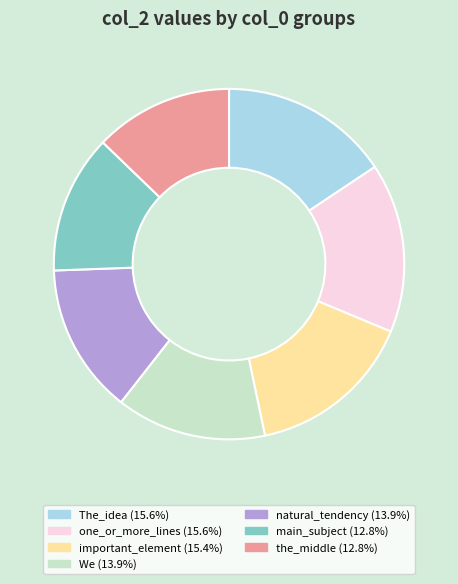

Does any single category account for the majority?

No